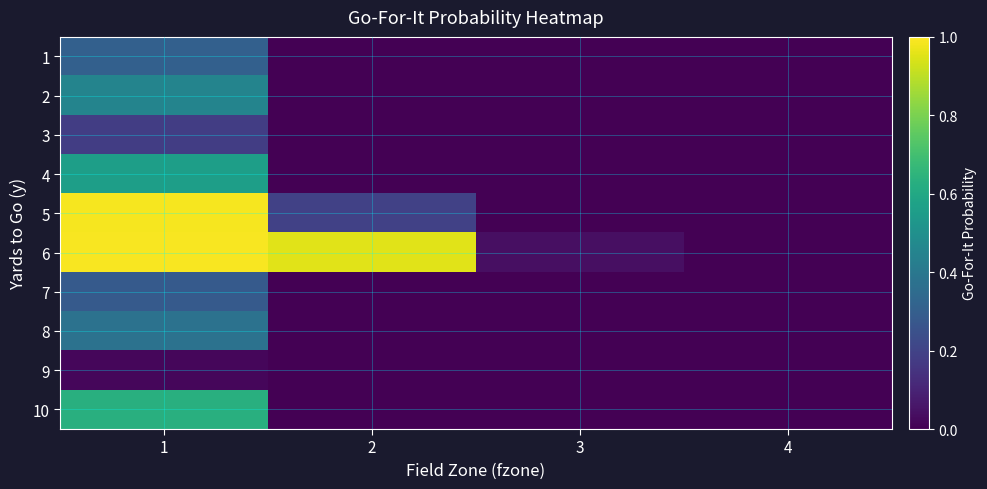

Rank the series at 1 from lowest to highest value.

9, 3, 7, 1, 8, 2, 4, 10, 5, 6